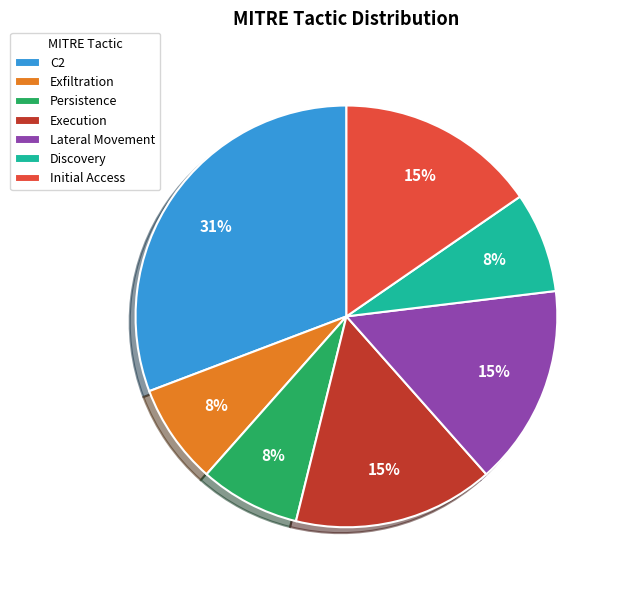

Which slice is the largest?

C2